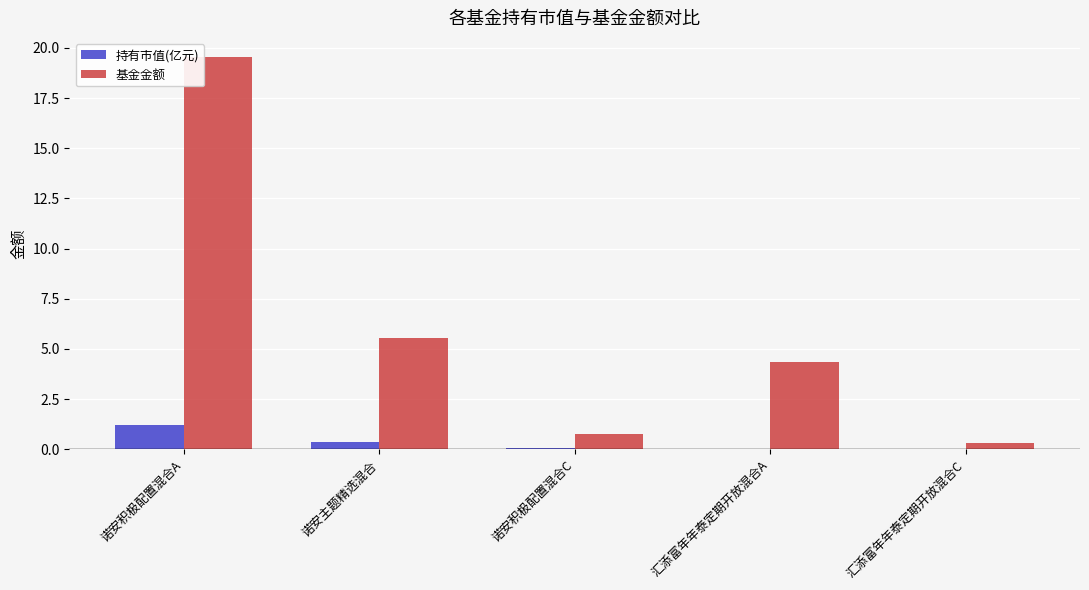

Does the chart contain stacked bars?

No